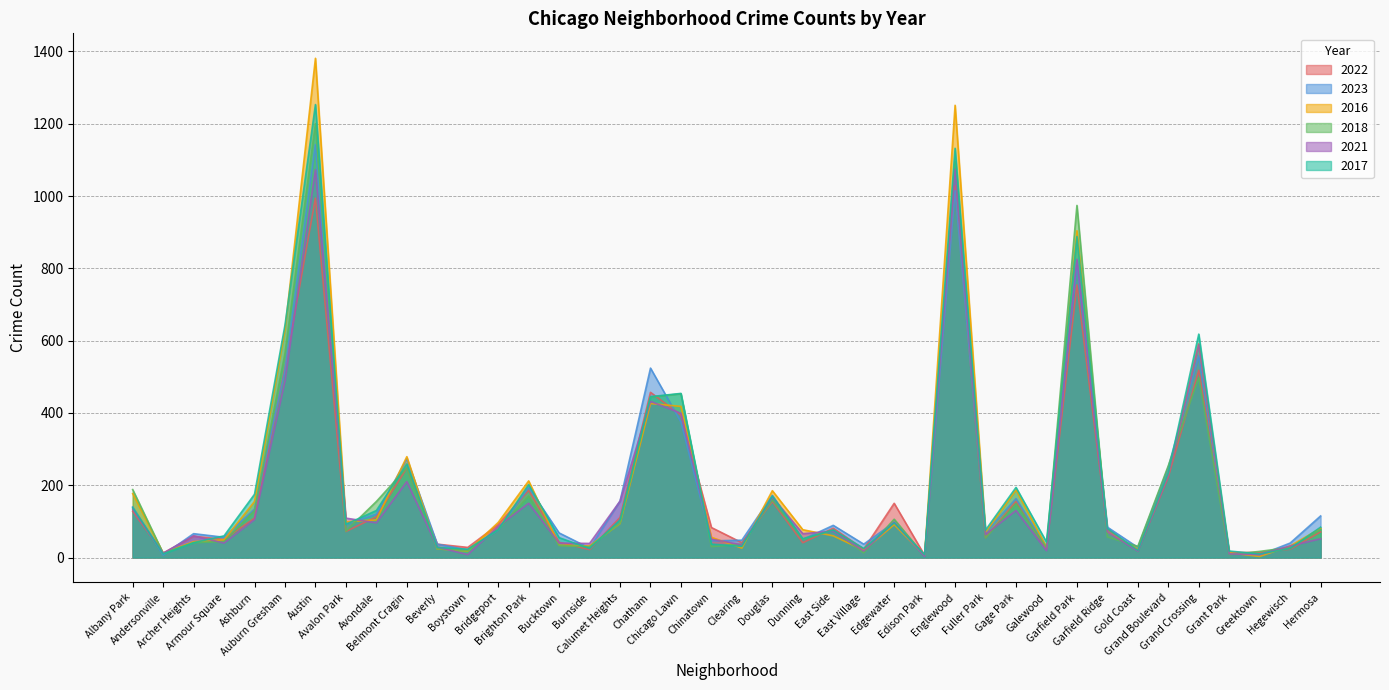

How many categories are shown in the chart?

40